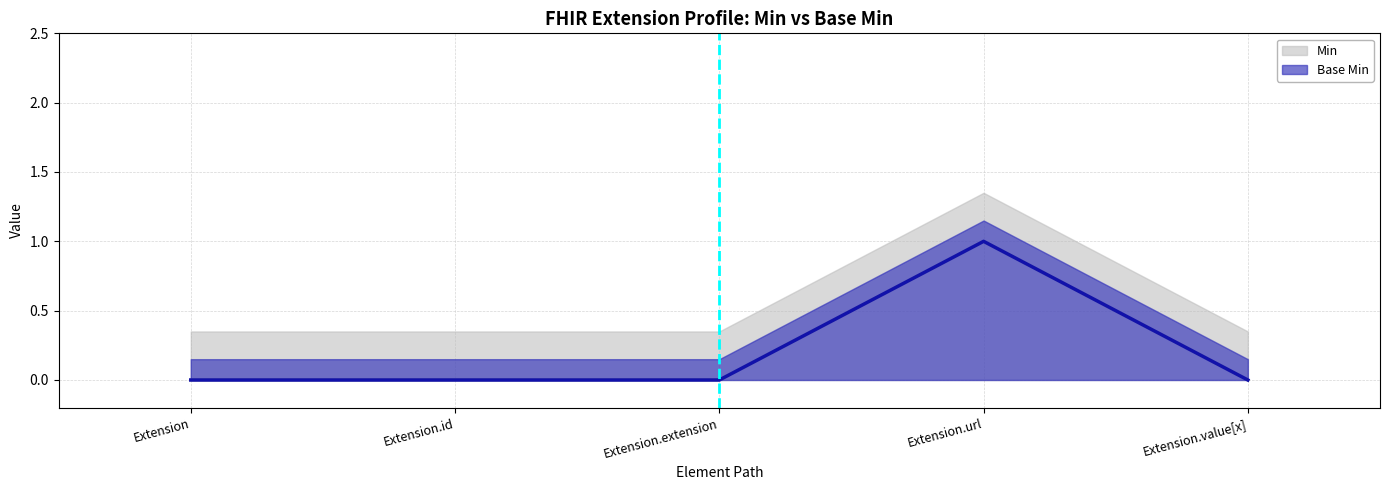

In Min, how many points are higher than both neighbors (excluding endpoints)?

1